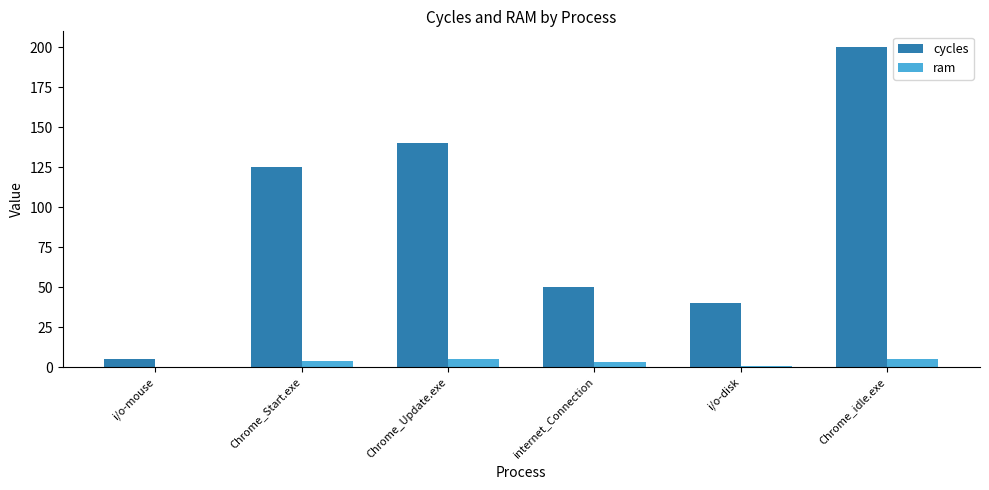

Is it true that cycles equals 87.3 at Chrome_Update.exe?

False